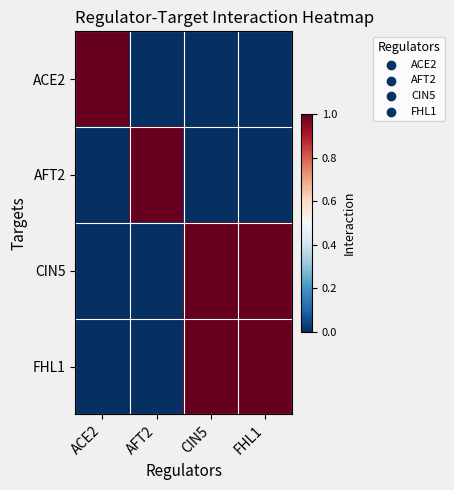

Which has a higher value, FHL1 or ACE2?

ACE2